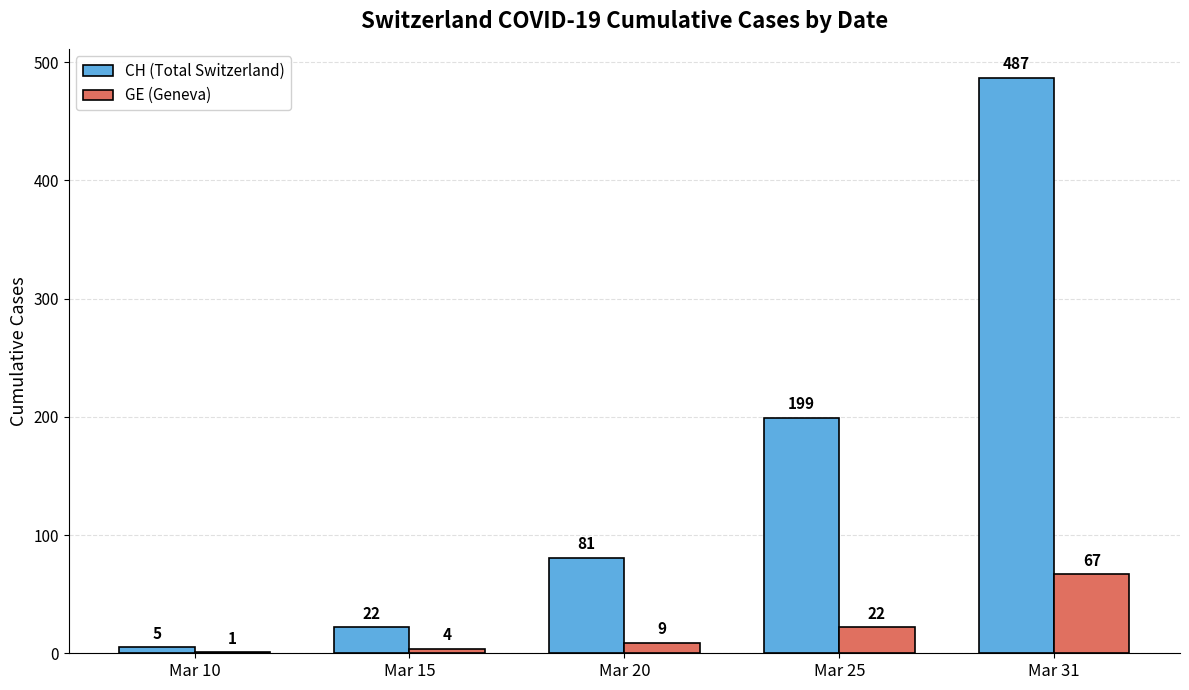

What value does the CH (Total Switzerland) series have at Mar 10, to the nearest 5?

5